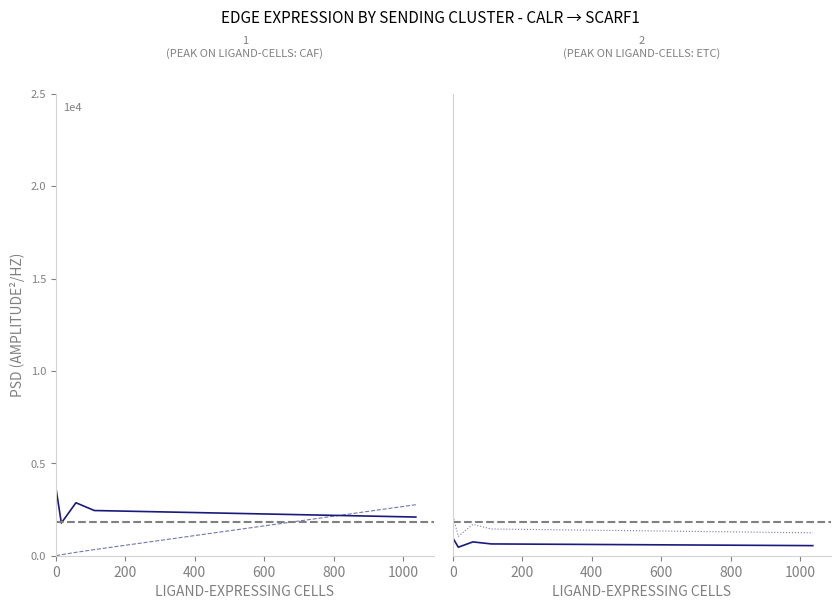

Is it true that Edge average expression derived specificity equals 214.6 at 0?

False